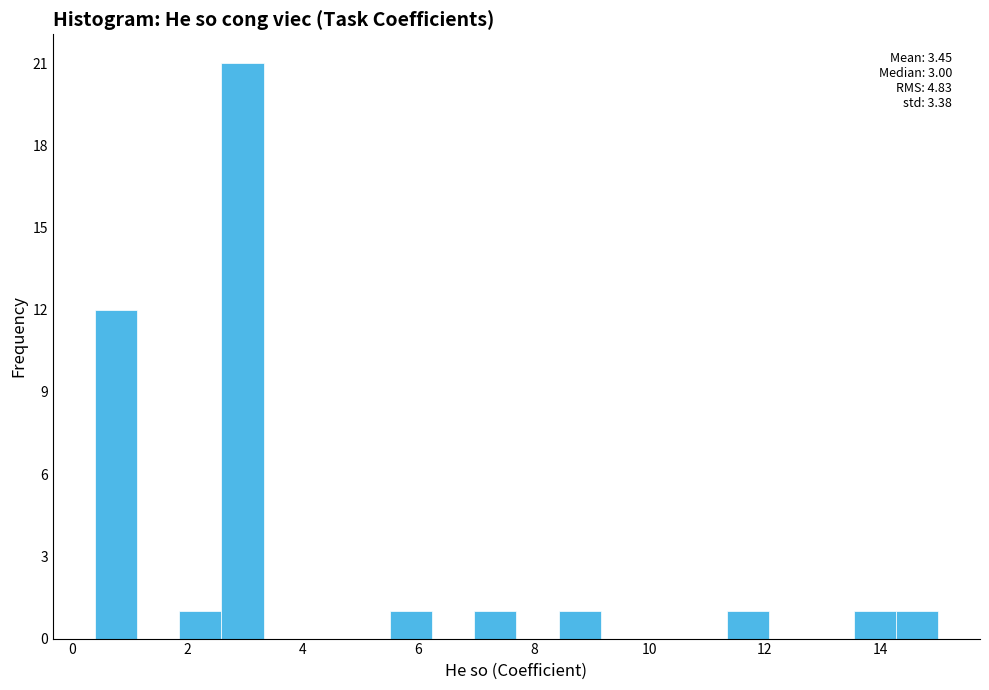

Read against the x-axis, roughly where is the centre of the tallest bar?

3.0